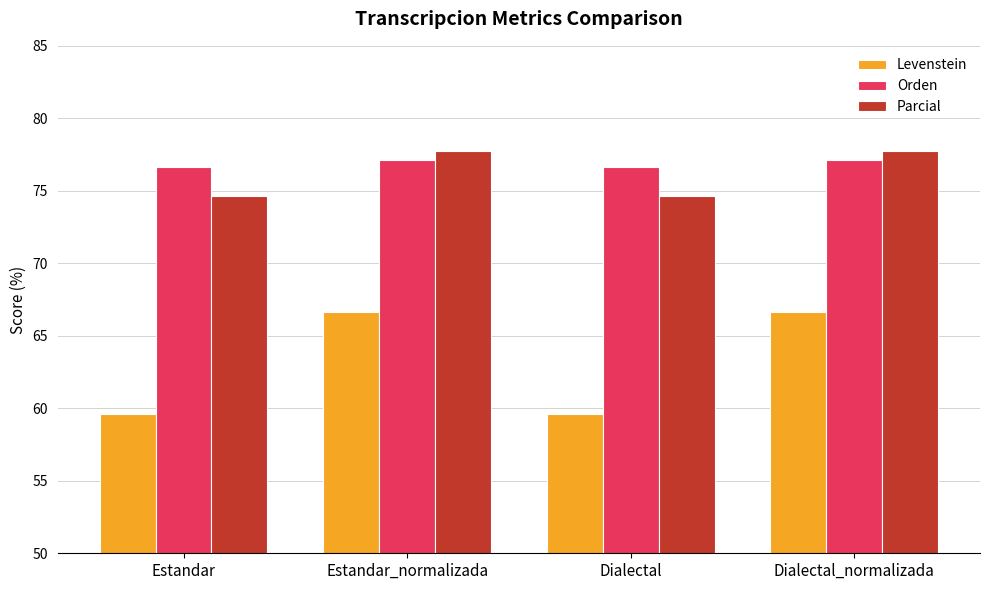

What is the value of the Orden bar at the 2nd from the left?

77.1